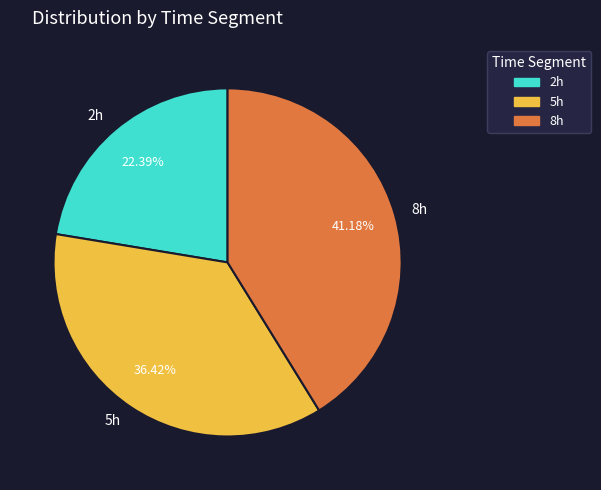

Count the number of slices in the pie.

3